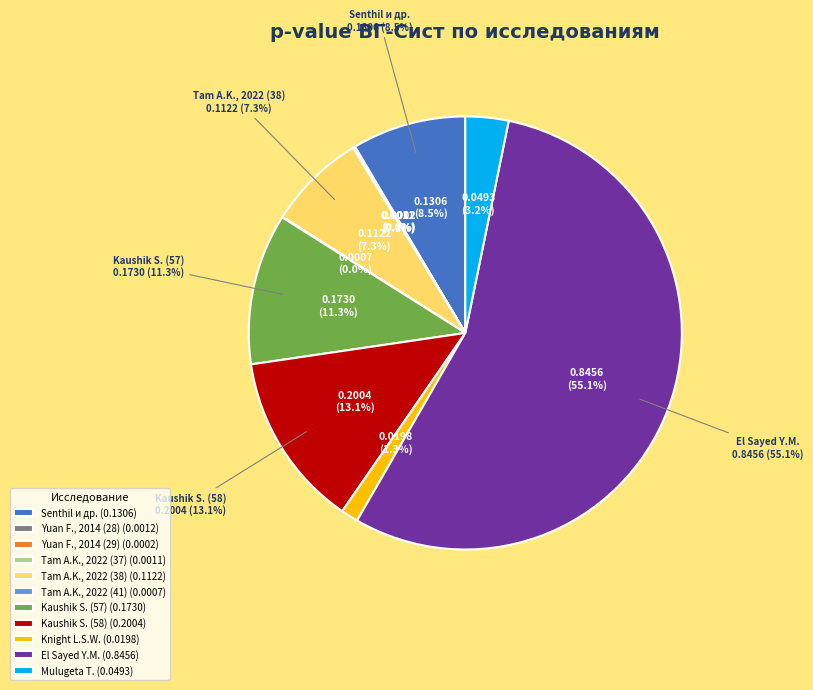

How many segments does this pie chart have?

11